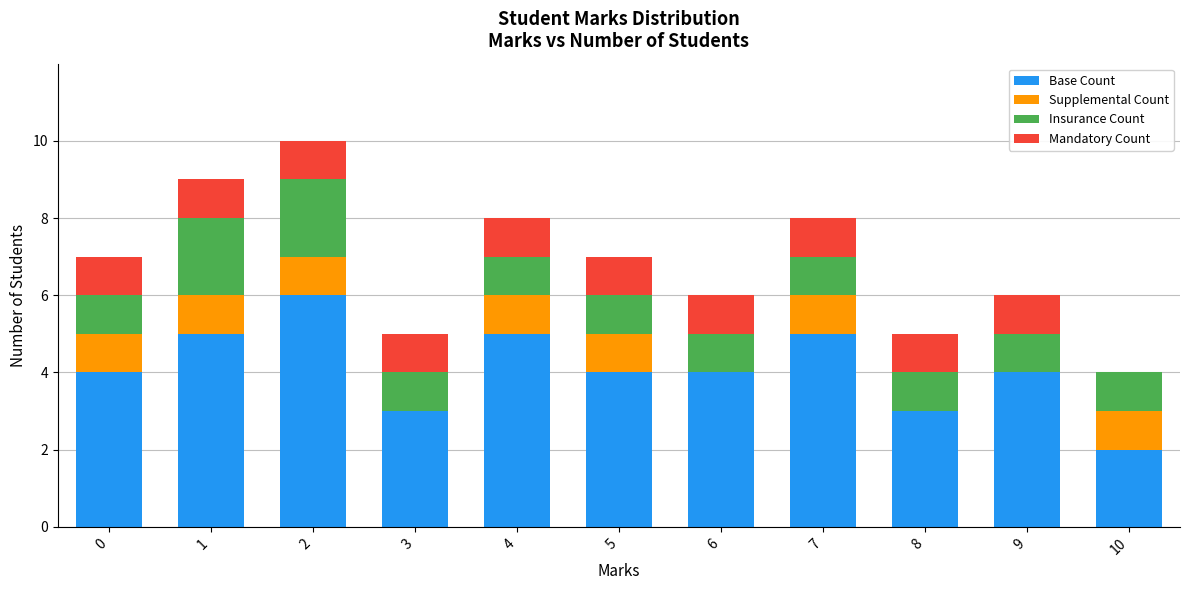

The Base Count series shows 4 at 0. True or false?

True